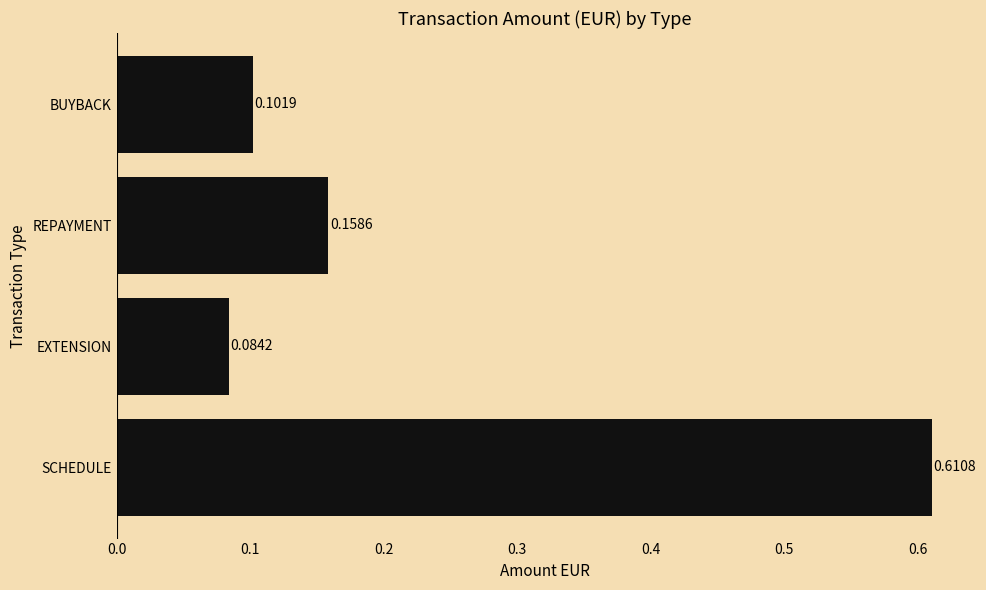

Between BUYBACK and EXTENSION, which is larger?

BUYBACK